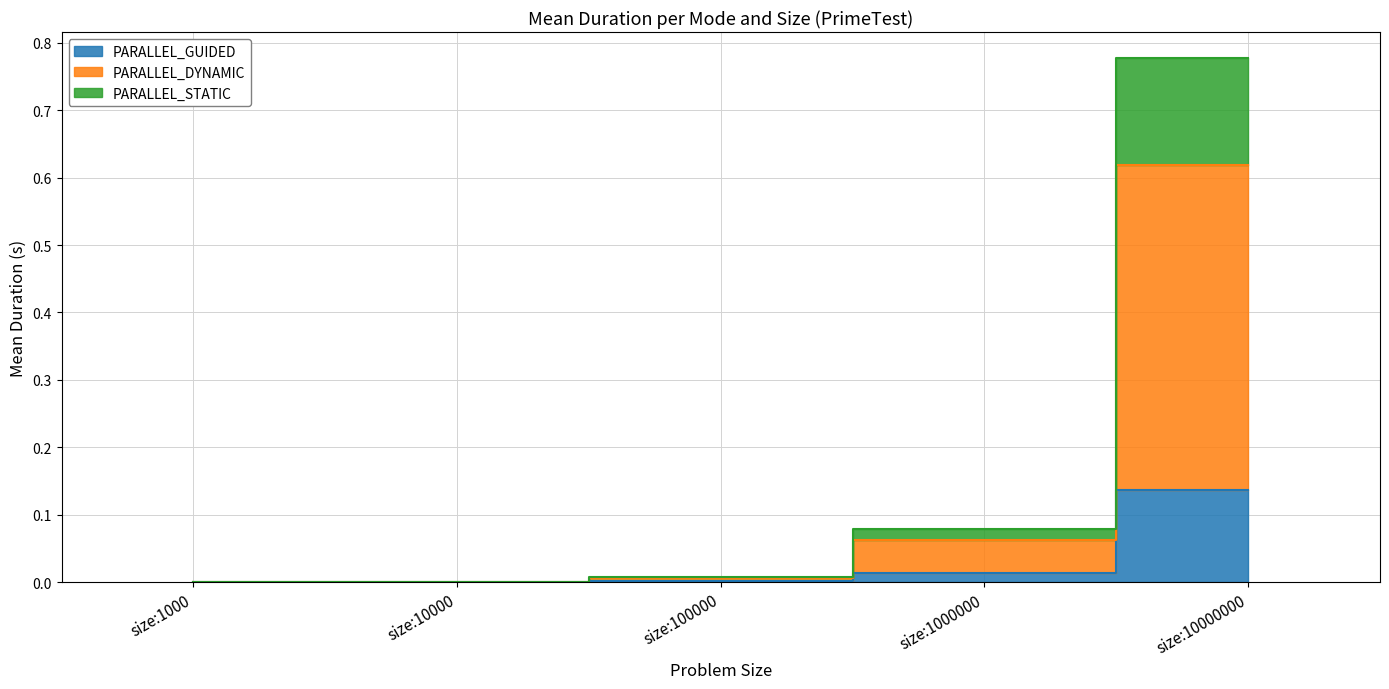

Is it true that PARALLEL_GUIDED equals 0.1 at size:10000000?

True